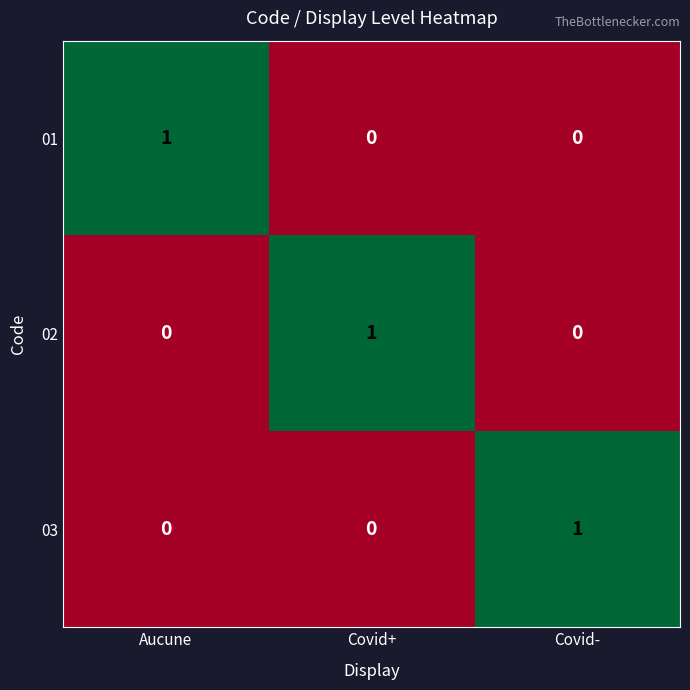

At how many categories does at least one series exceed 0?

3